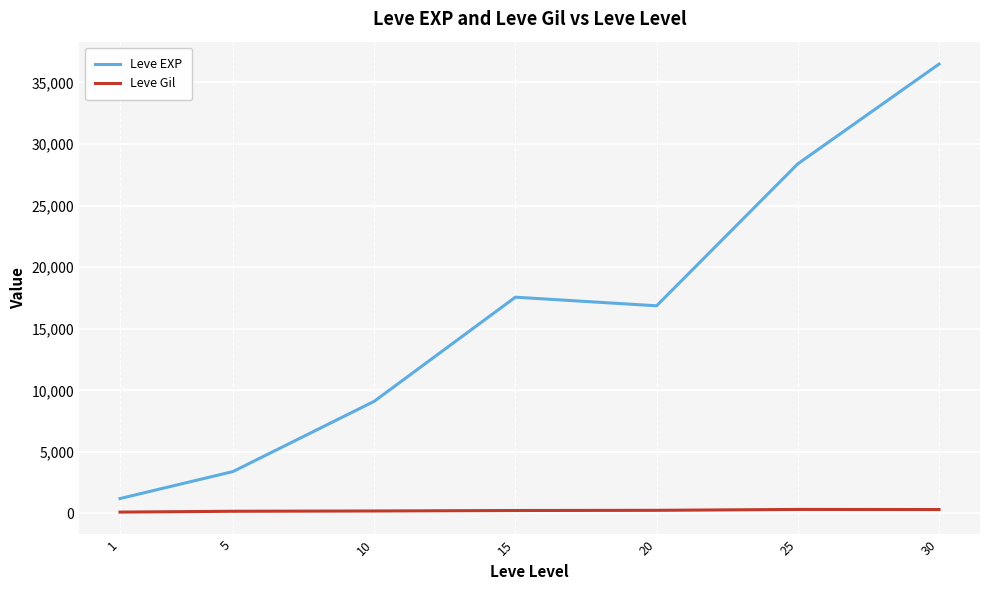

True or false: Leve EXP has more than 1 points higher than both neighbors.

False